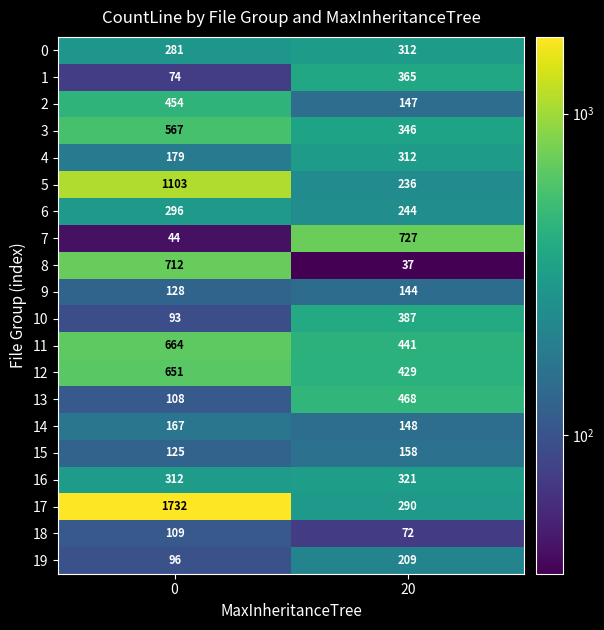

The value of 10 at 0 is 159. True or false?

False